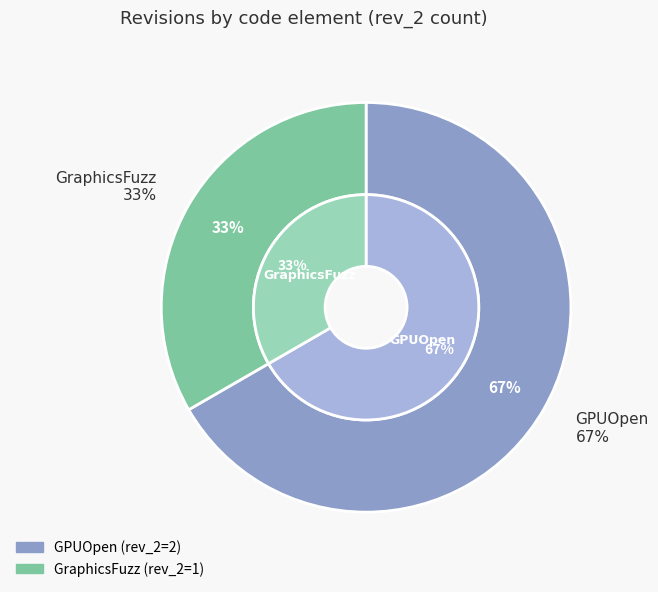

To the nearest percent, what is the combined percentage of GPUOpen and GraphicsFuzz?

100%